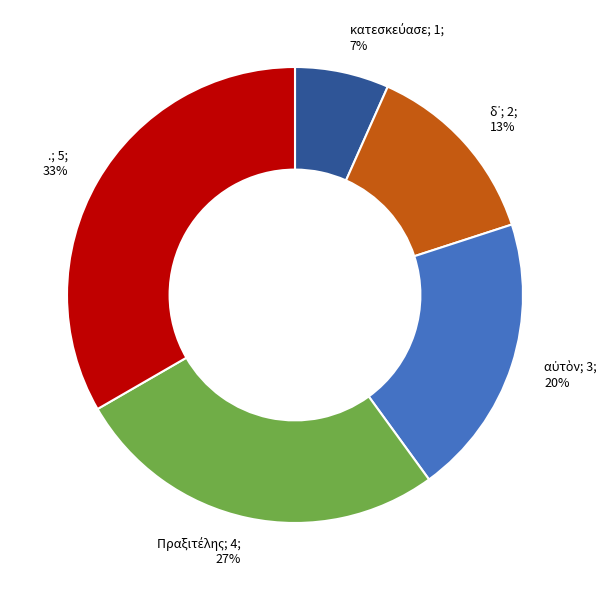

To the nearest percent, what is the average slice percentage?

20%